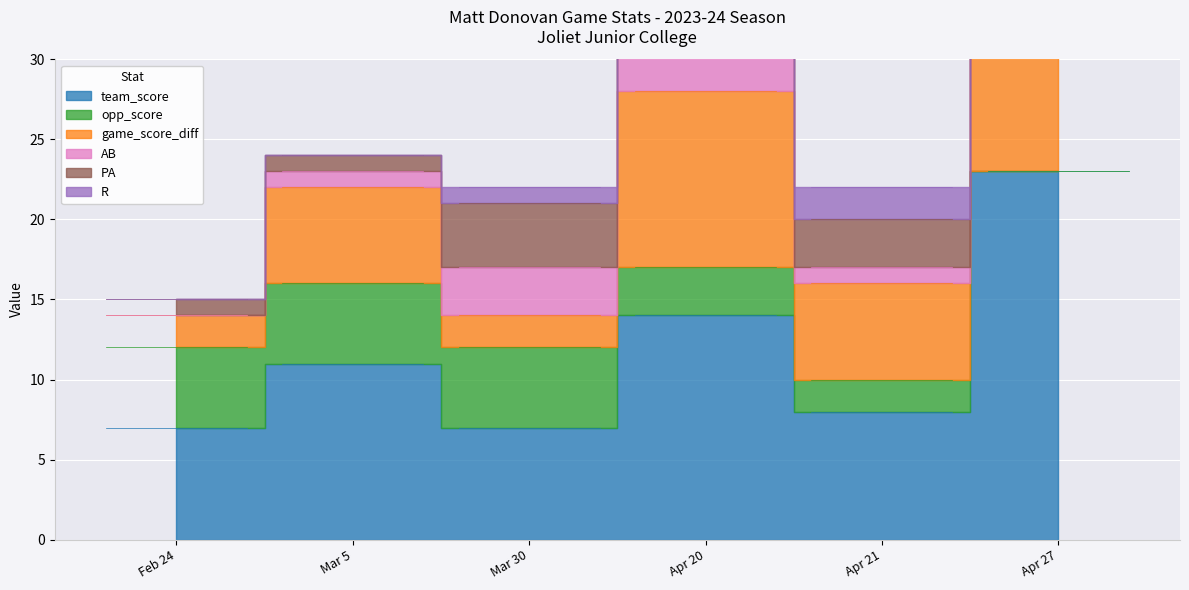

What is the label of the 1st point from the left?

Feb 24